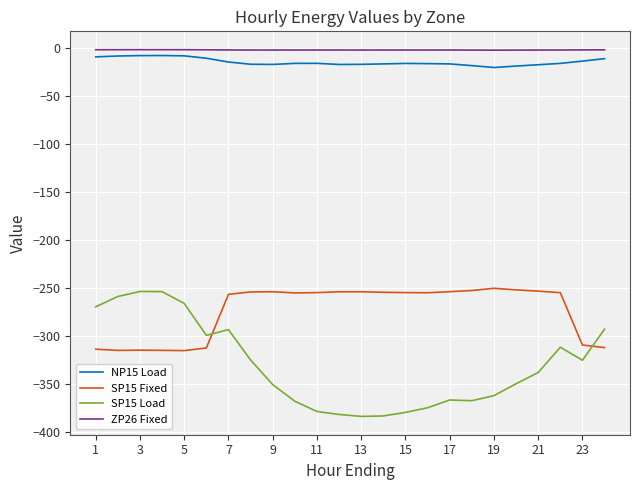

Which series has the largest total across all categories?

ZP26 Fixed